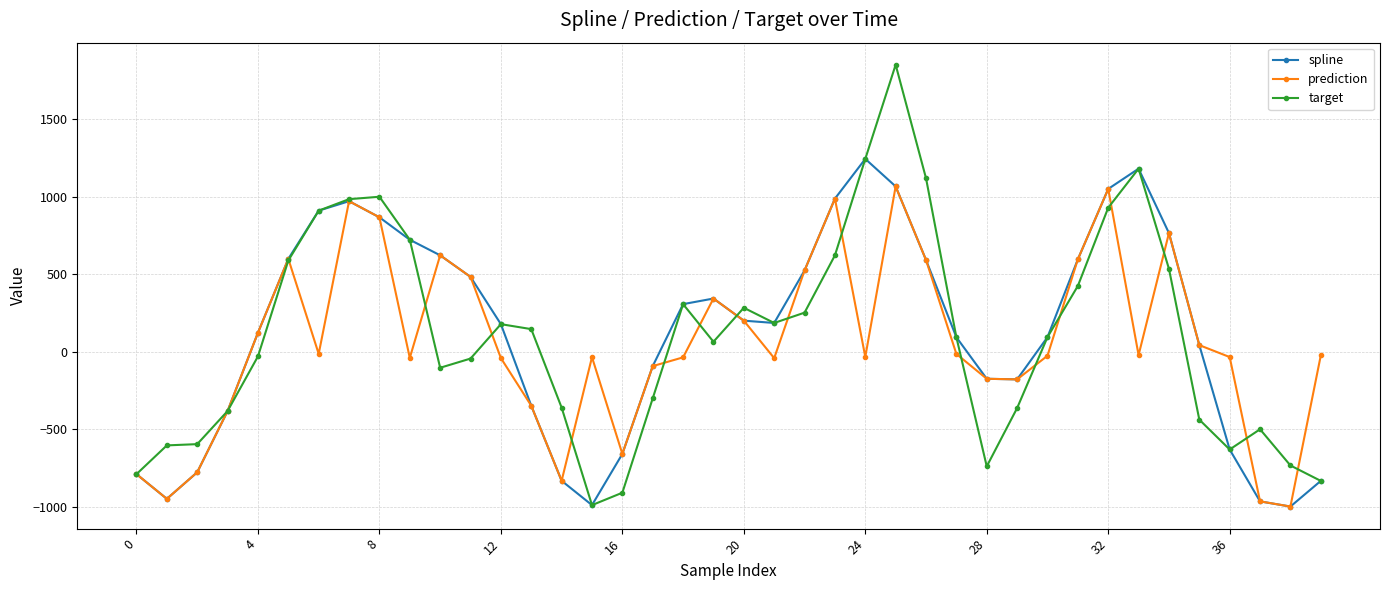

True or false: prediction has more than 1 points higher than both neighbors.

True